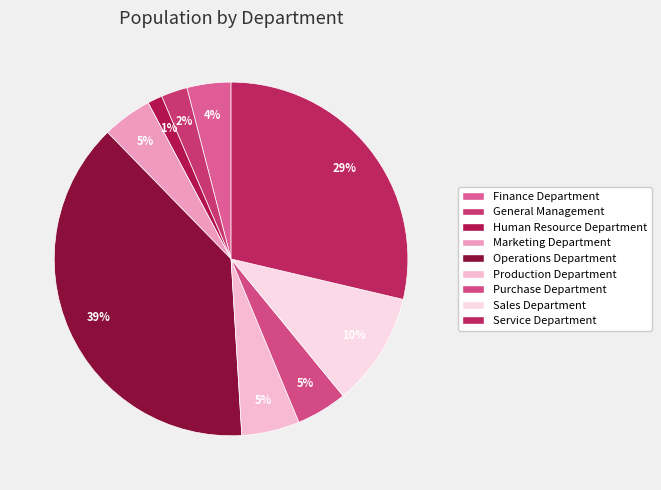

Which has a higher value, Human Resource Department or Service Department?

Service Department